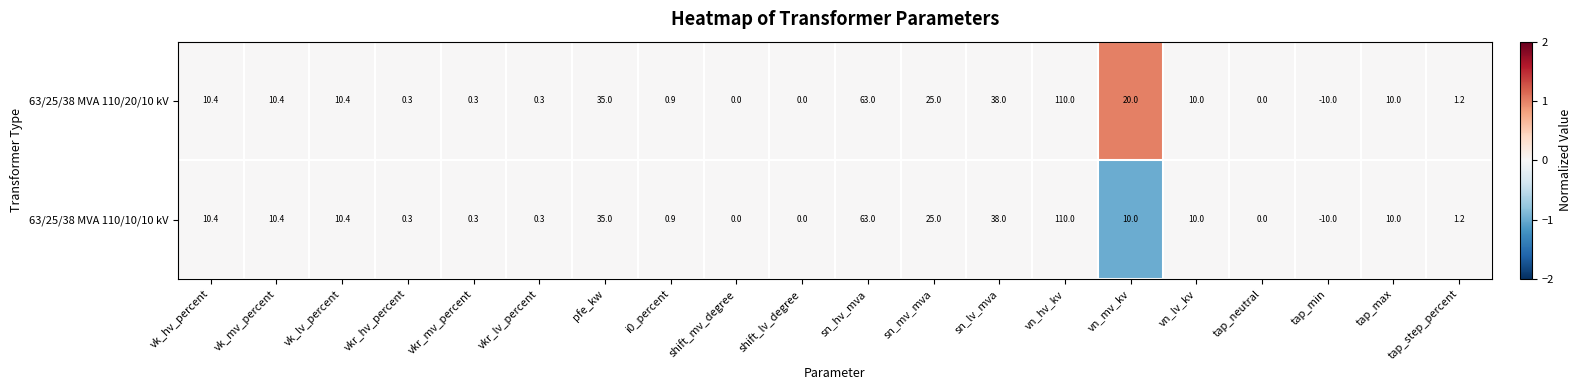

What is the sum of the 63/25/38 MVA 110/10/10 kV values at tap_neutral and sn_mv_mva?

25.0